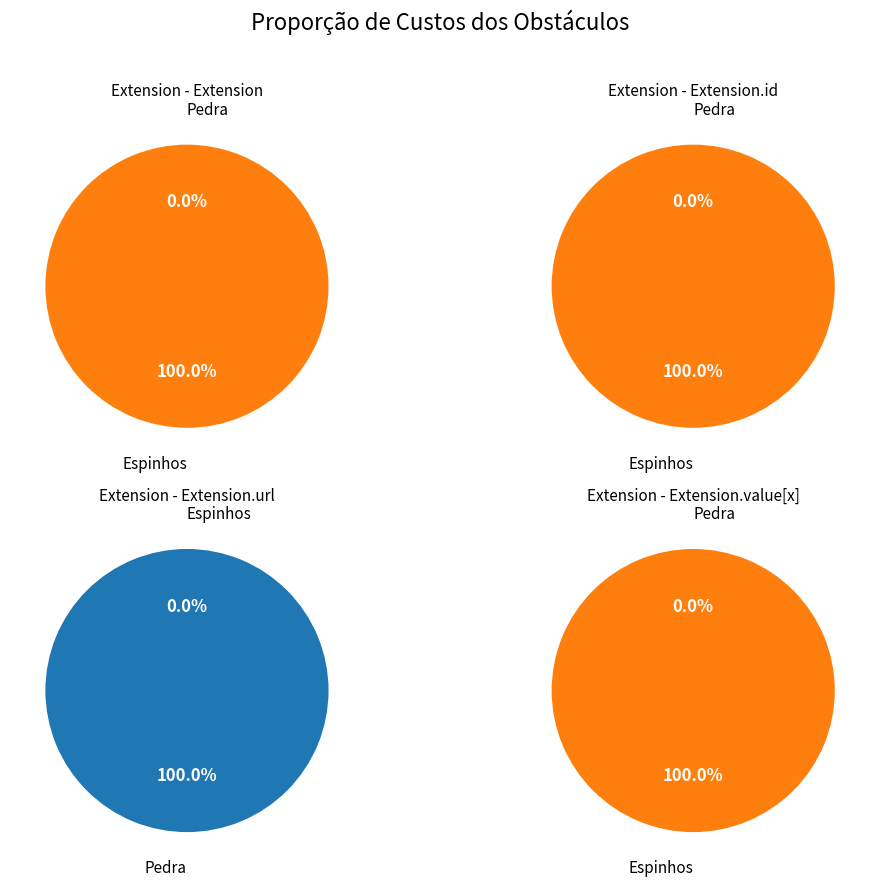

The Extension.value[x] slice represents 0% of the pie. True or false?

True